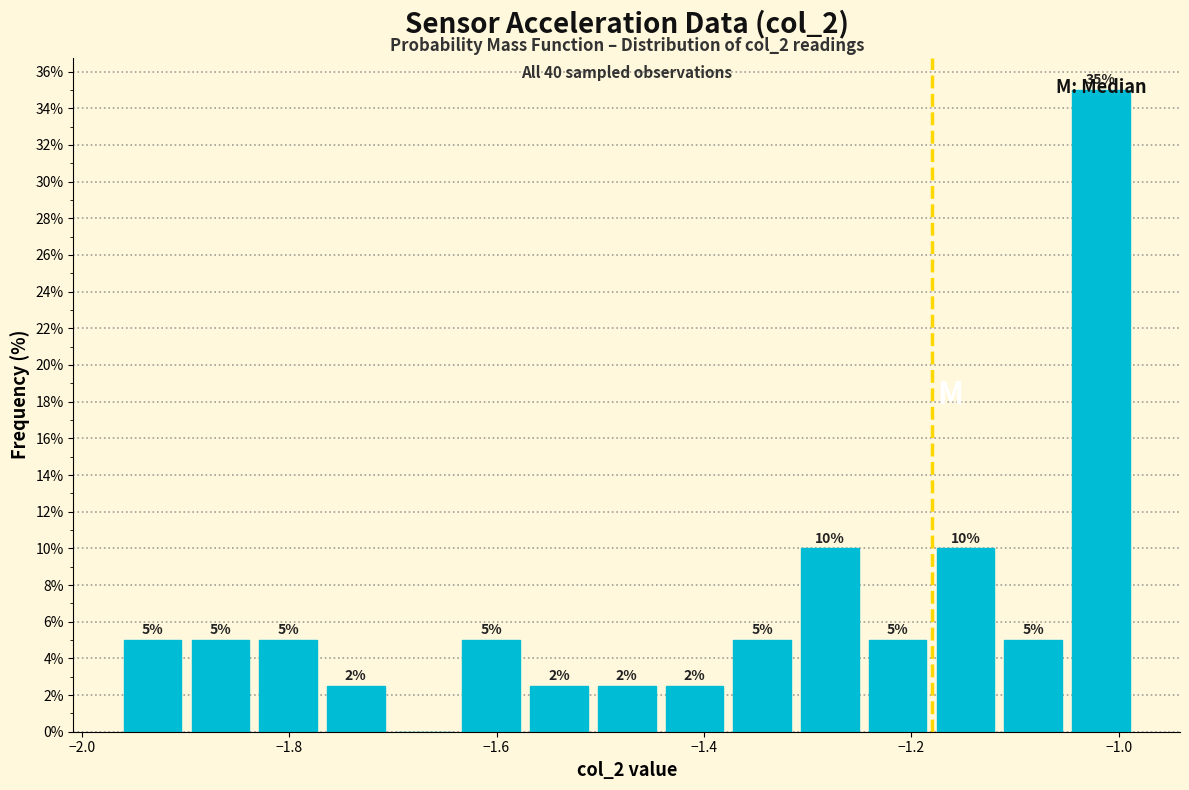

Read against the x-axis, roughly where is the centre of the tallest bar?

-1.02